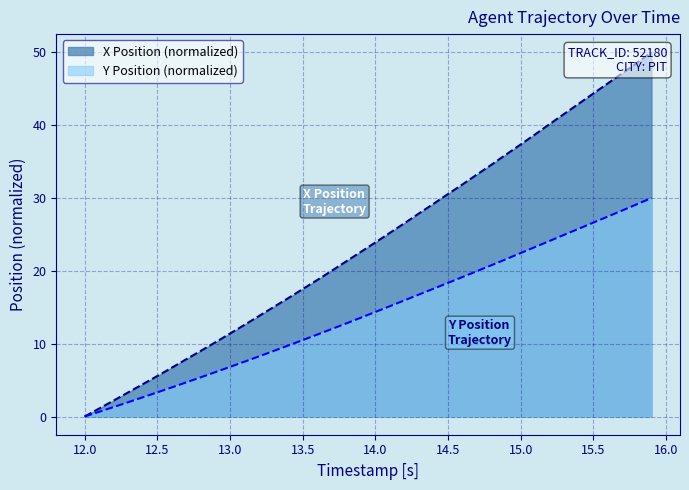

Is the value of X Position at 13.5 greater than the value of Y Position at 12.7?

Yes